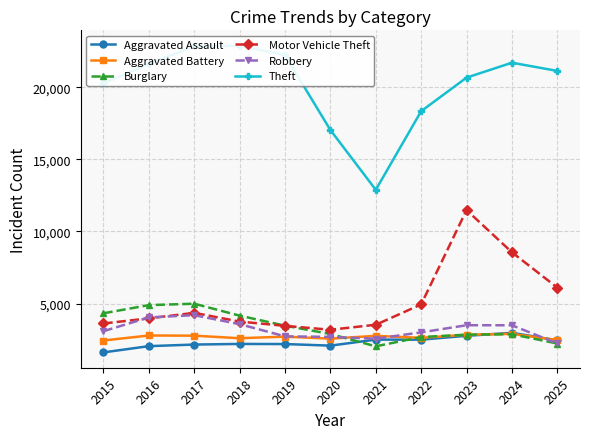

What is the lowest value of the Aggravated Assault series?

1614